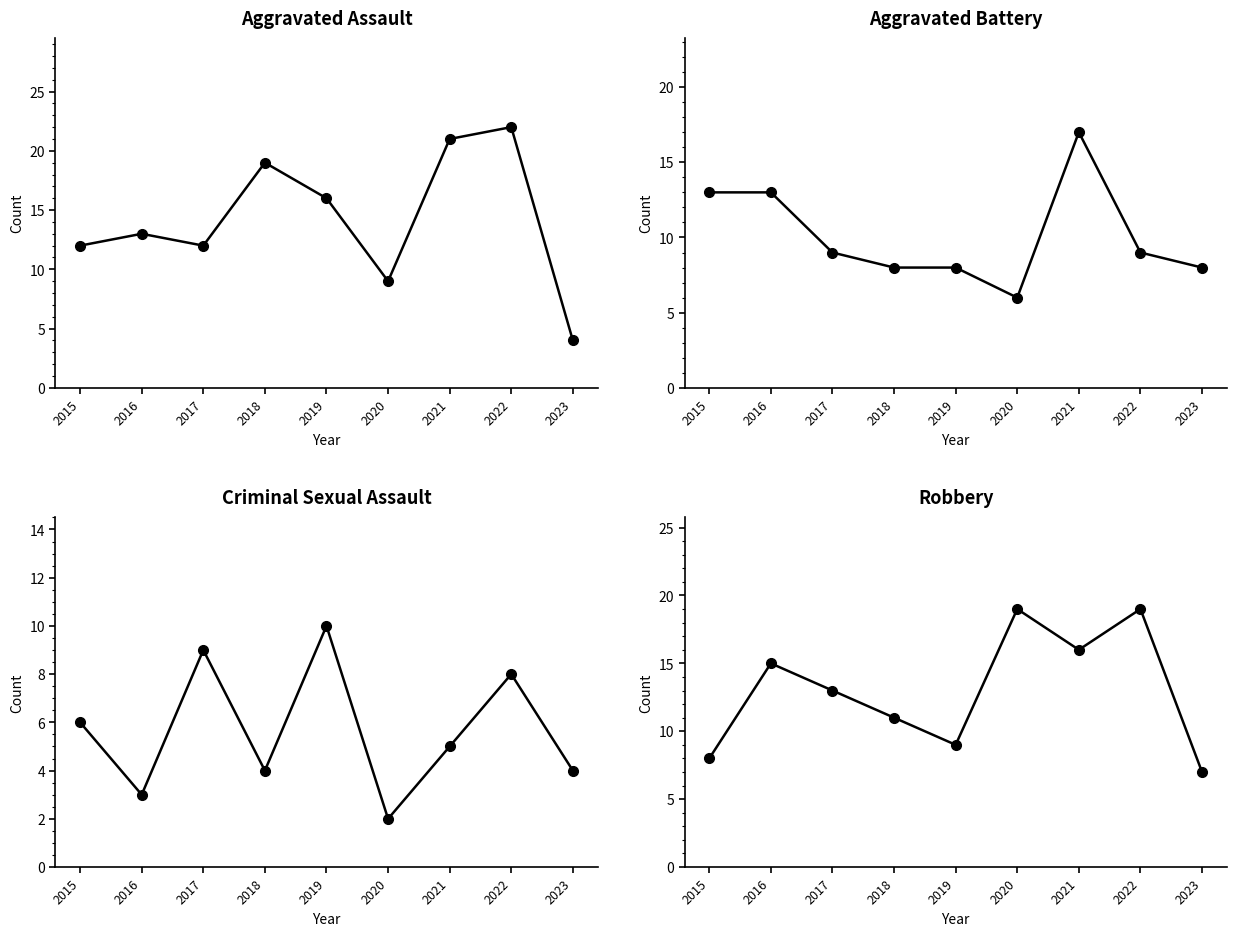

Reading left to right, what are all the values shown in this chart?

Aggravated Assault: 2015=12	2016=13	2017=12	2018=19	2019=16	2020=9	2021=21	2022=22	2023=4
Aggravated Battery: 2015=13	2016=13	2017=9	2018=8	2019=8	2020=6	2021=17	2022=9	2023=8
Criminal Sexual Assault: 2015=6	2016=3	2017=9	2018=4	2019=10	2020=2	2021=5	2022=8	2023=4
Robbery: 2015=8	2016=15	2017=13	2018=11	2019=9	2020=19	2021=16	2022=19	2023=7